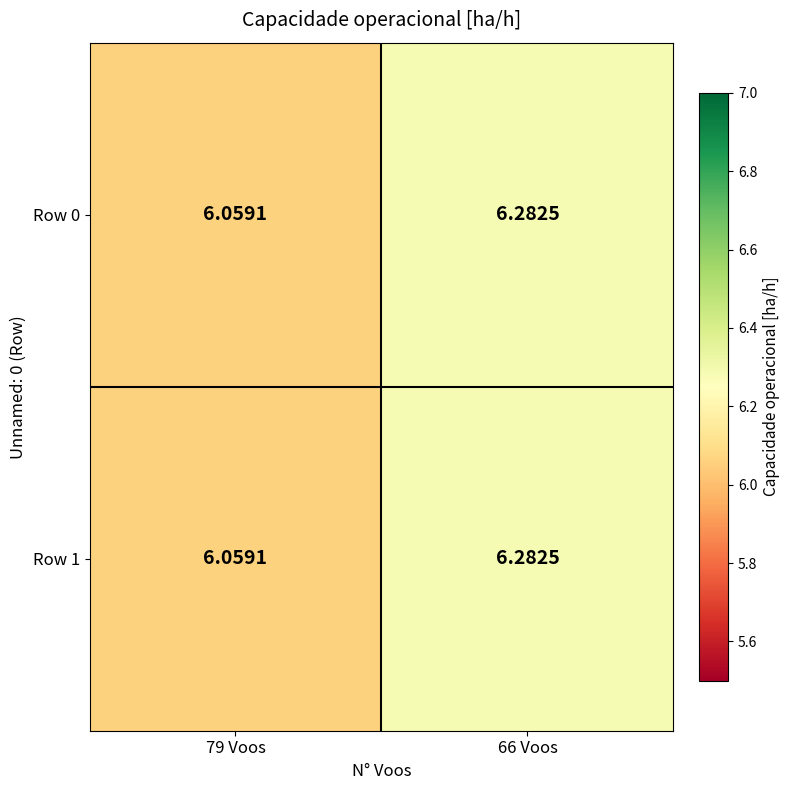

At which category is the sum across all series the highest?

66 Voos